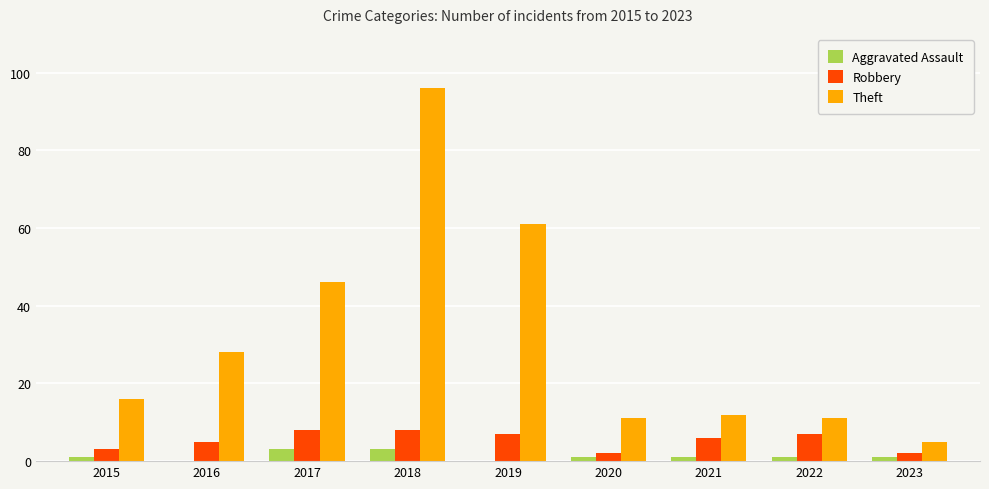

What is the total value across all series at 2016?

33